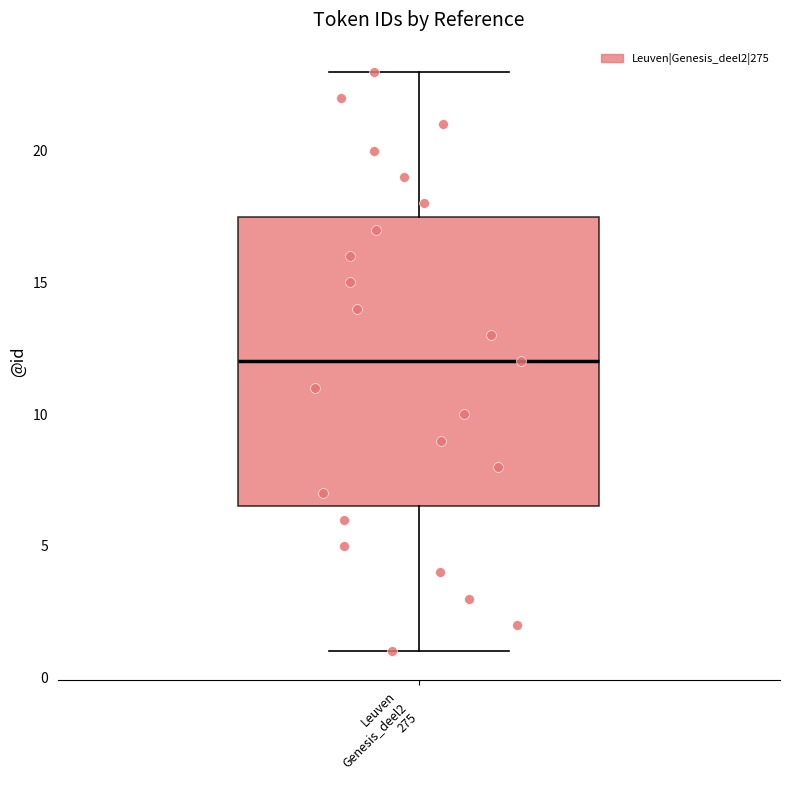

Transcribe this box plot: give where the median line is, the range the box spans, and where the two whiskers end, as read against the y-axis. The values are not printed on the chart, so give them approximately, as read against the axis.

median 12.0, box 6.5 to 17.5, whiskers 1.0 to 23.0